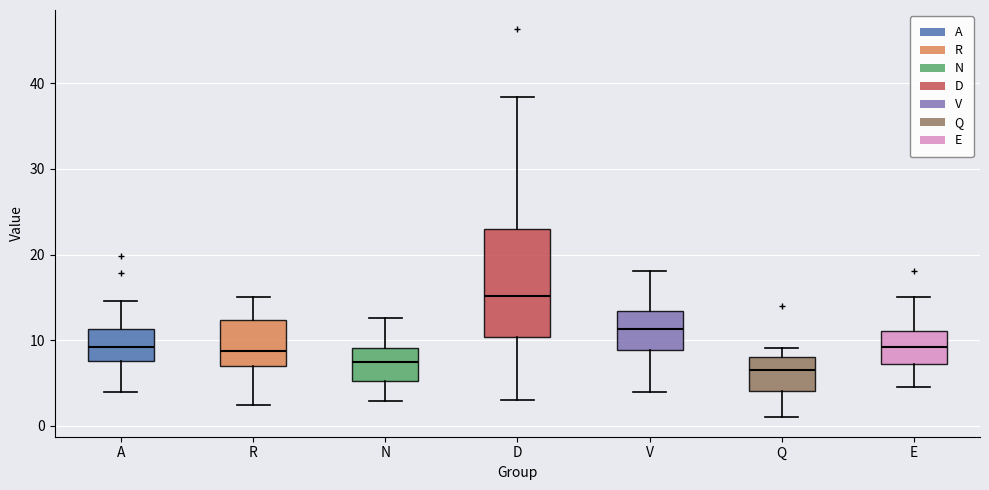

Comparing the boxes themselves (not the whiskers), which one is the tallest?

D